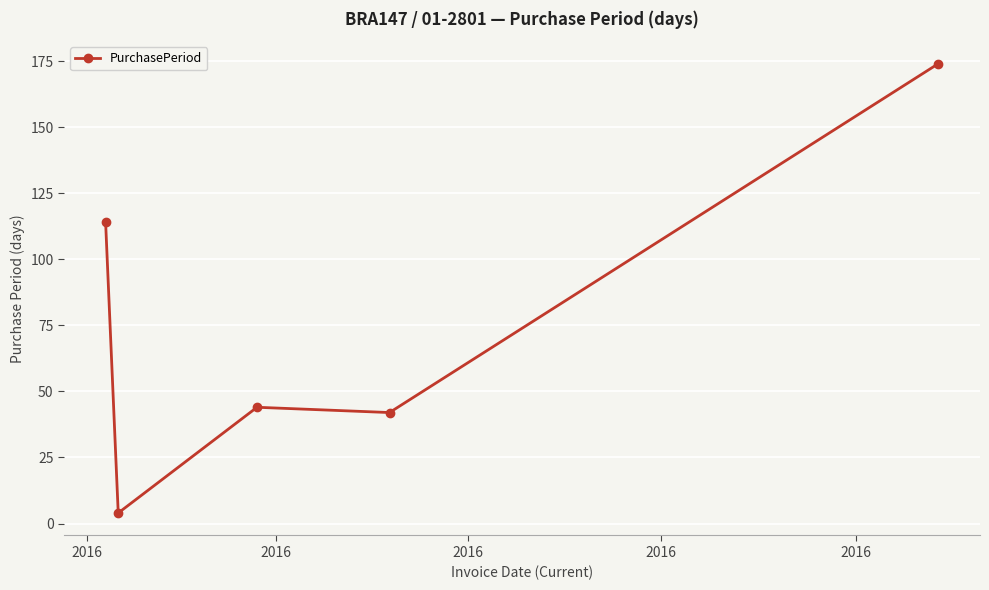

What is the average value?

76